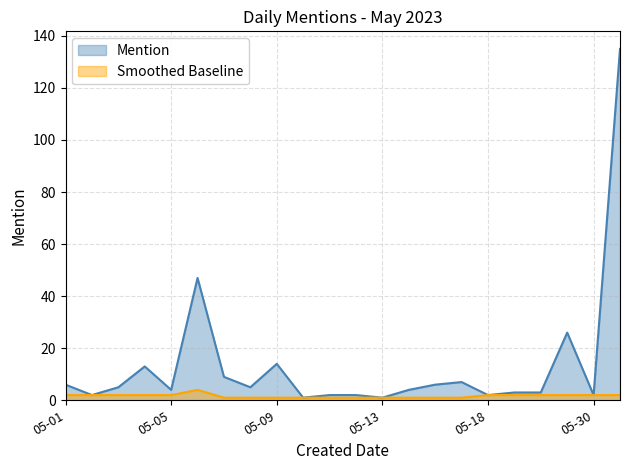

The value of Mention at 05-01 is 6. True or false?

True